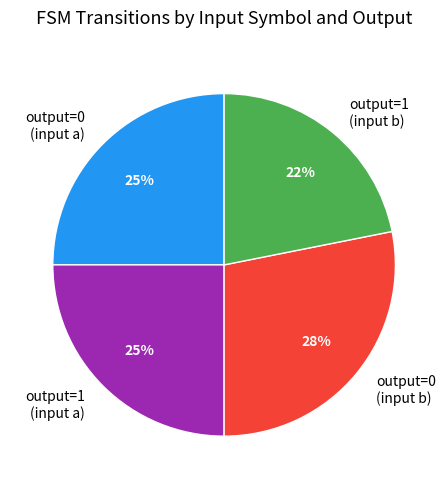

What is the largest slice in the pie chart?

output=0 (input b)